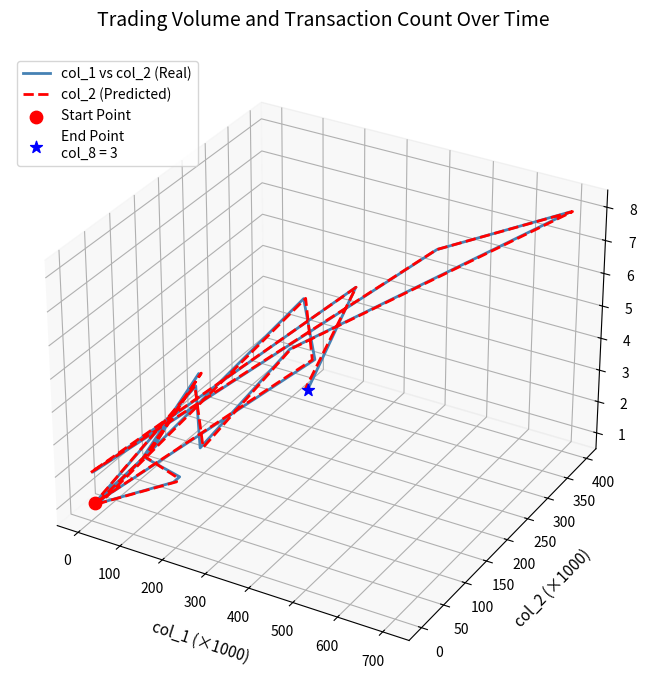

Which series contains the lowest Y value?

col_2 (Predicted)